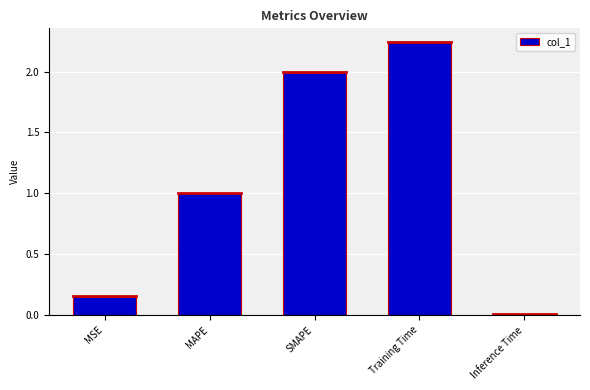

How many series are shown in this chart?

1